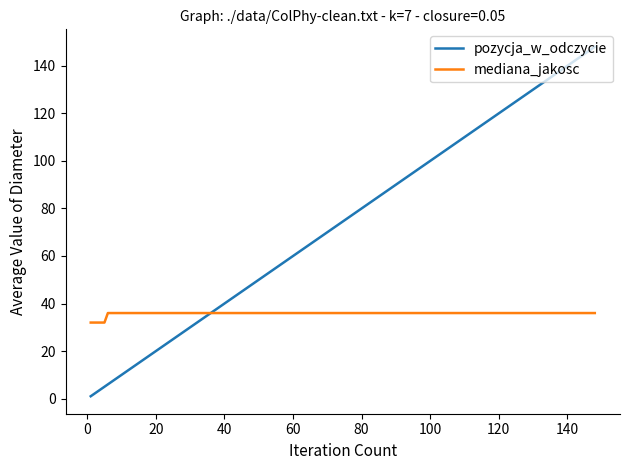

Reading right to left, transcribe all the data shown in this chart.

pozycja_w_odczycie: 148	144	139	134	129	124	119	114	109	104	99	94	89	84	79	74	69	64	59	54	49	44	39	34	29	24	19	14	9	8	7	6	5	4	3	2	1
mediana_jakosc: 36	36	36	36	36	36	36	36	36	36	36	36	36	36	36	36	36	36	36	36	36	36	36	36	36	36	36	36	36	36	36	36	32	32	32	32	32